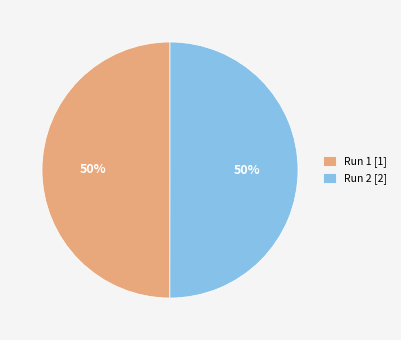

To the nearest percent, what percentage of the pie is Run 2 [2]?

50%